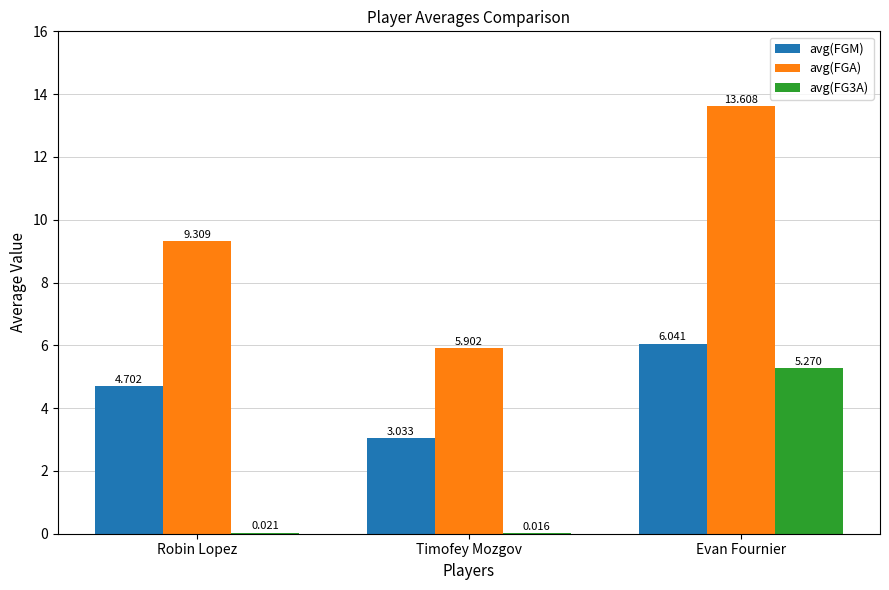

At which category is the sum across all series the highest?

Evan Fournier